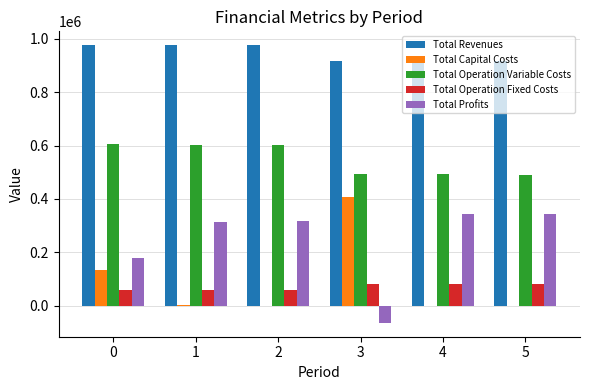

What is the difference between the Total Operation Variable Costs values at 3 and 4?

1421.8